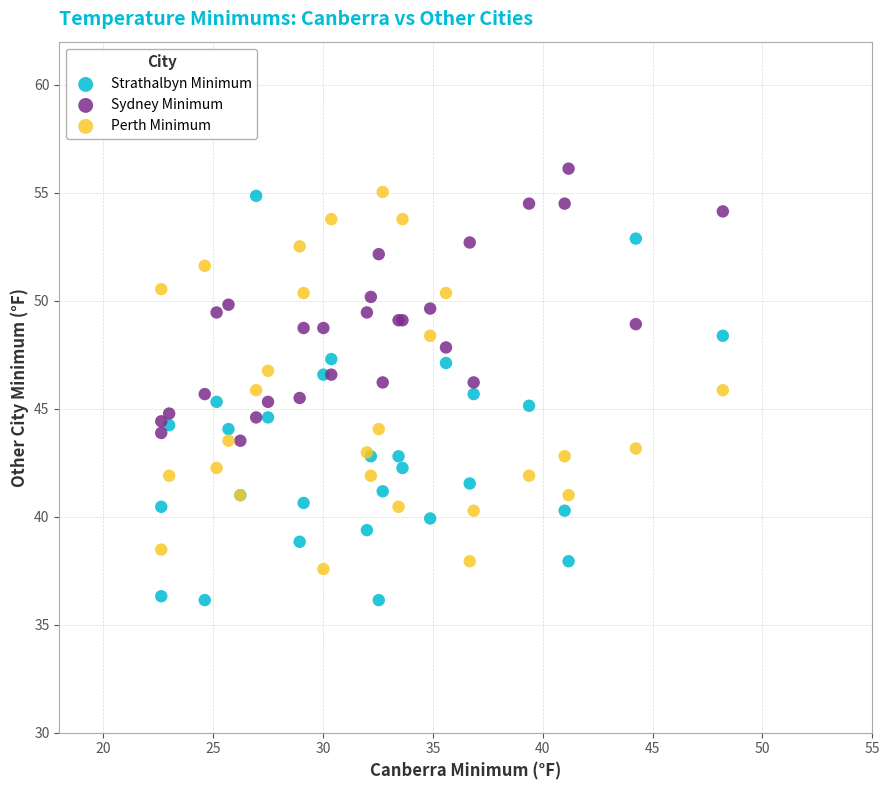

Which series has the largest Y range (max minus min)?

Strathalbyn Minimum